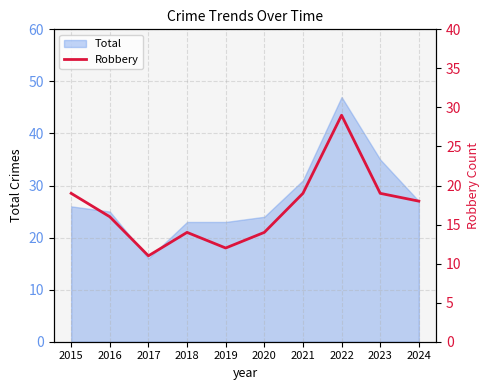

What is the value of the 4th point from the left?

14